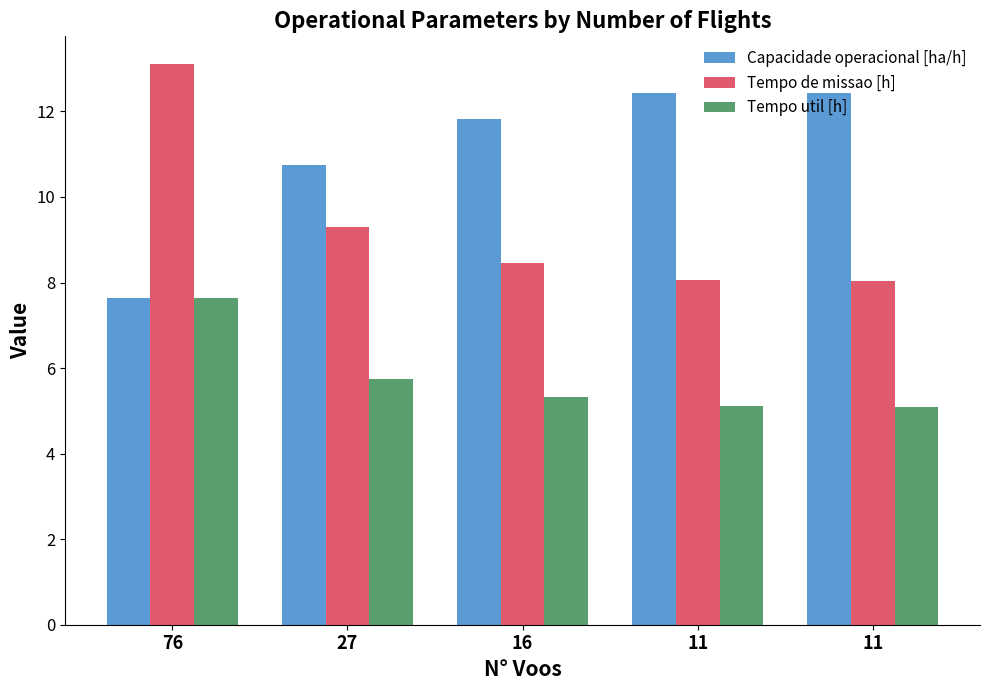

Reading left to right, what are all the values shown in this chart?

Capacidade operacional [ha/h]: 76=7.6	27=10.7	16=11.8	11=12.4	11=12.4
Tempo de missao [h]: 76=13.1	27=9.3	16=8.5	11=8.1	11=8.0
Tempo util [h]: 76=7.6	27=5.7	16=5.3	11=5.1	11=5.1